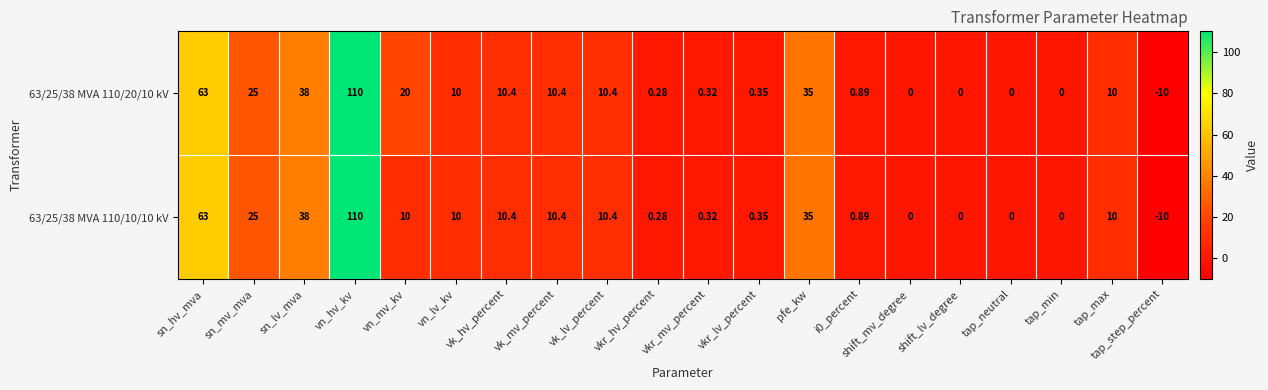

At which label does 63/25/38 MVA 110/10/10 kV first exceed 10?

sn_hv_mva